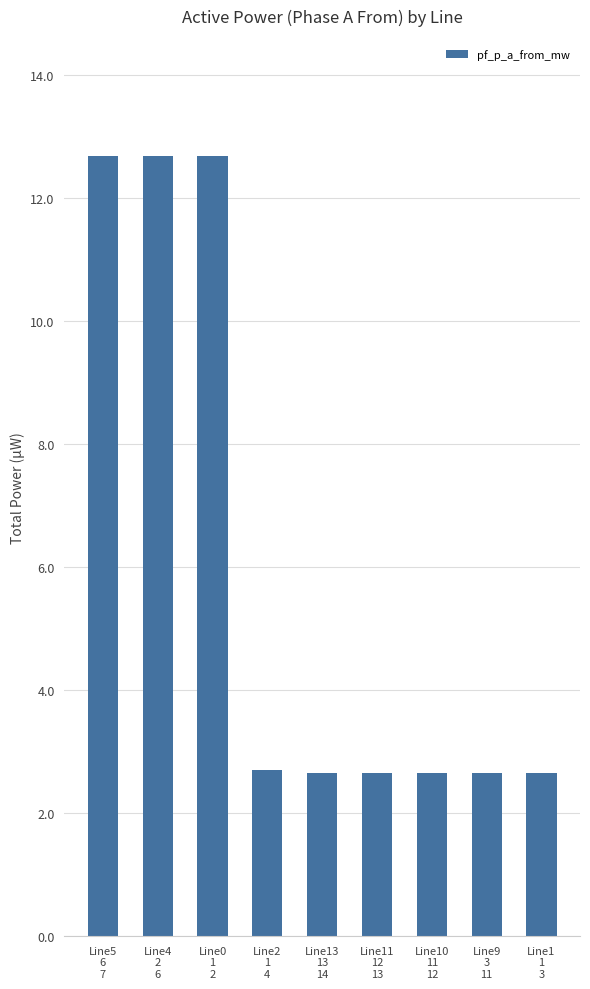

Which has a higher value, Line5
6
7 or Line11
12
13?

Line5
6
7